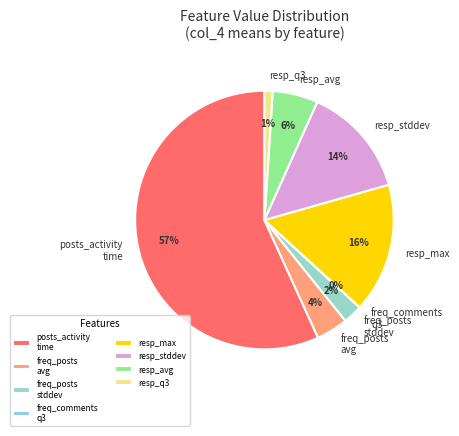

Is there a majority slice in this chart?

Yes